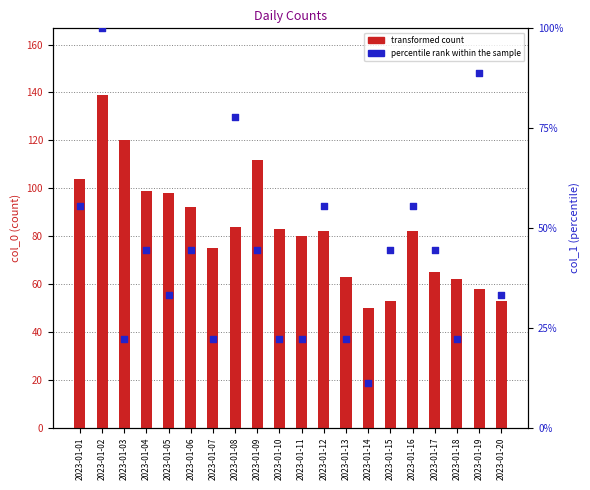

What is the total value across all series at 2023-01-01?

159.6